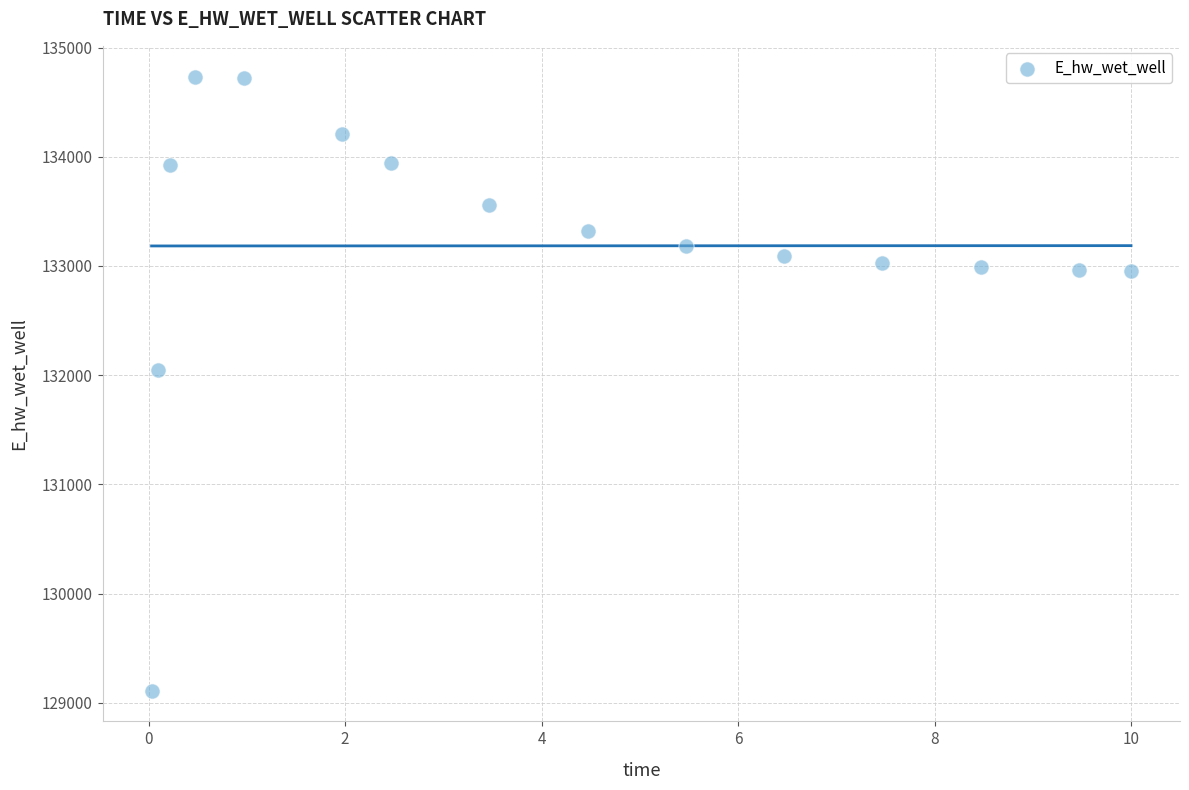

What is the range of Y values (max minus min)?

5624.6